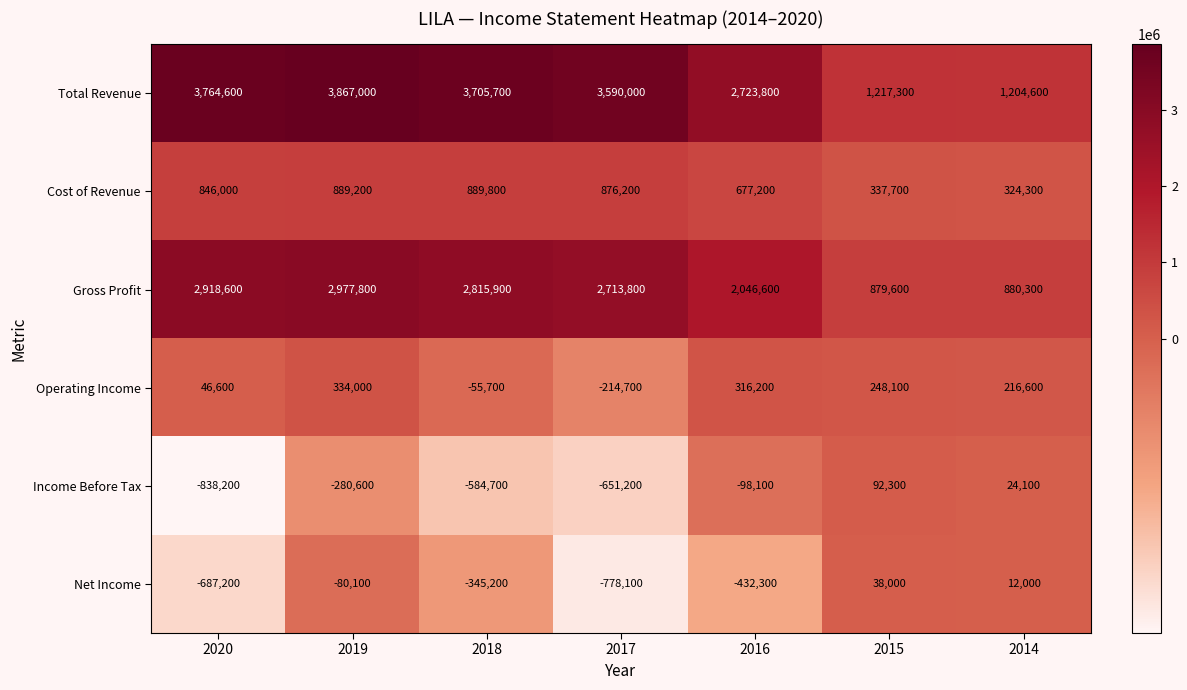

List the series in order of their peak value, highest first.

Total Revenue, Gross Profit, Cost of Revenue, Operating Income, Income Before Tax, Net Income